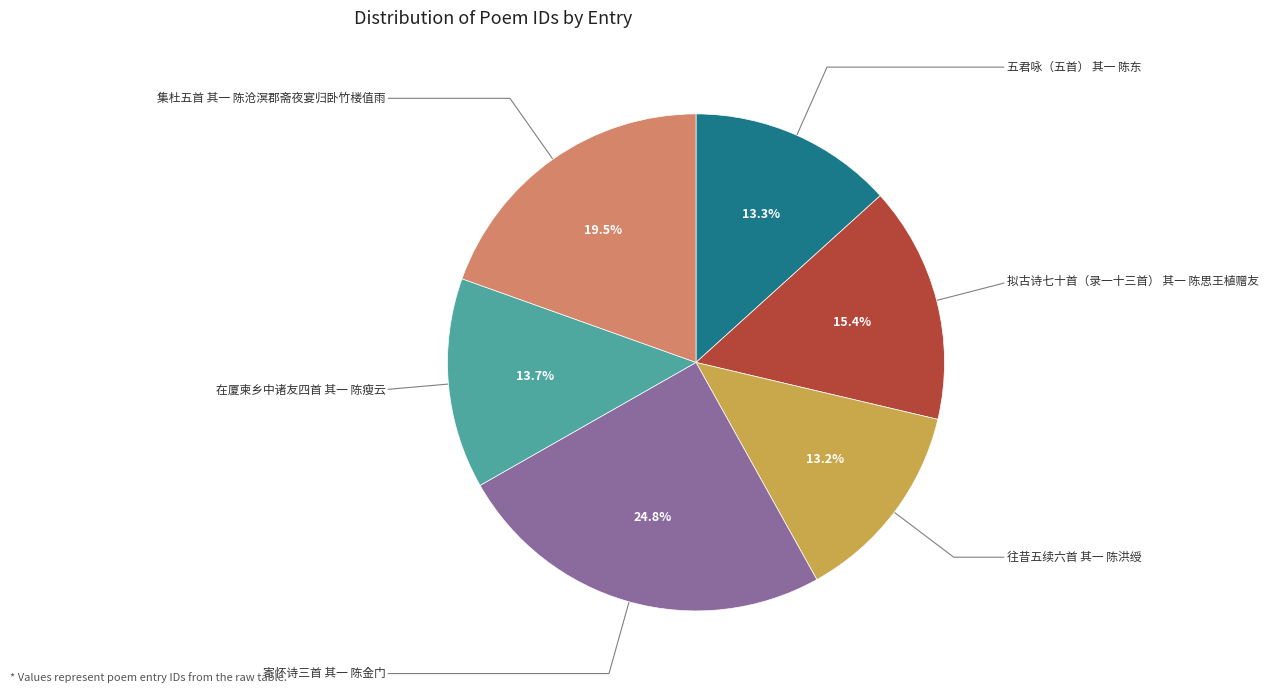

To the nearest percent, what is the difference between the largest and smallest slice percentages?

12%